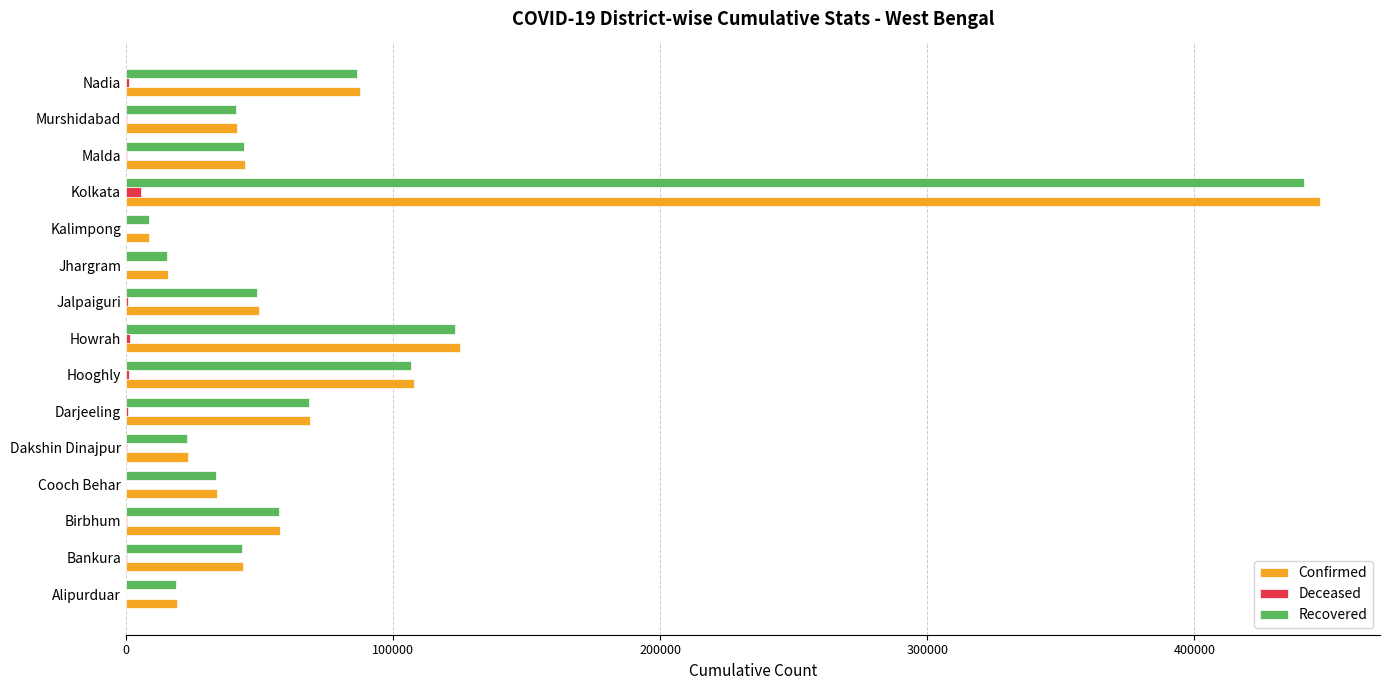

What are all the series names shown in the legend?

Confirmed, Deceased, Recovered